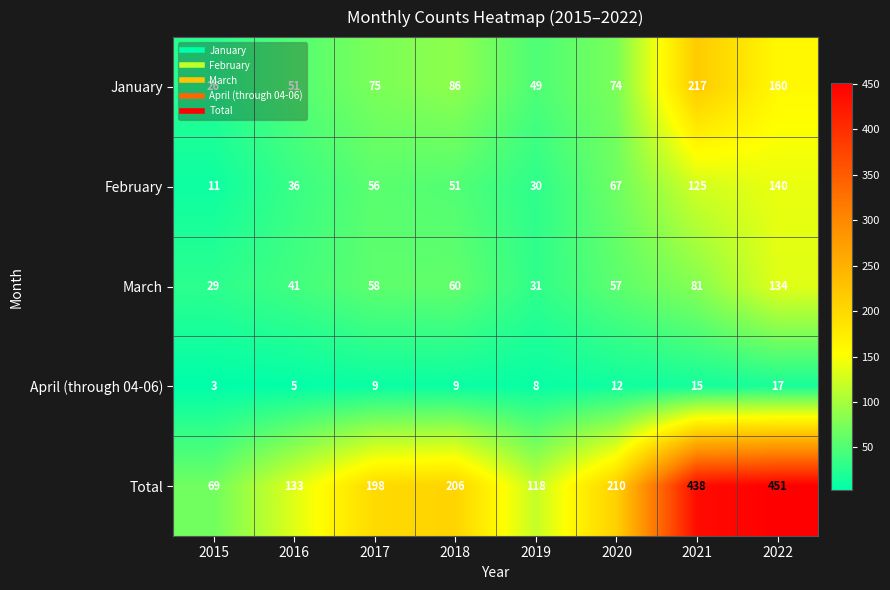

The value of April (through 04-06) at 2020 is 20. True or false?

False